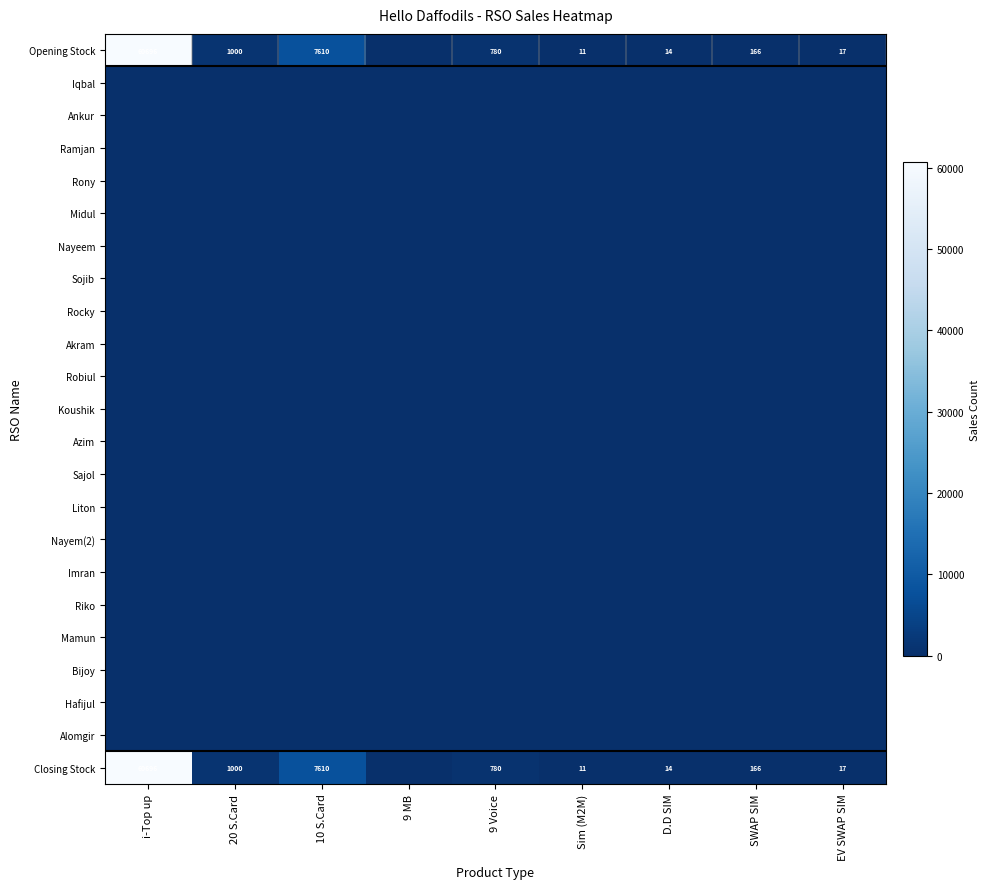

The value of Closing Stock at D.D SIM is 14. True or false?

True